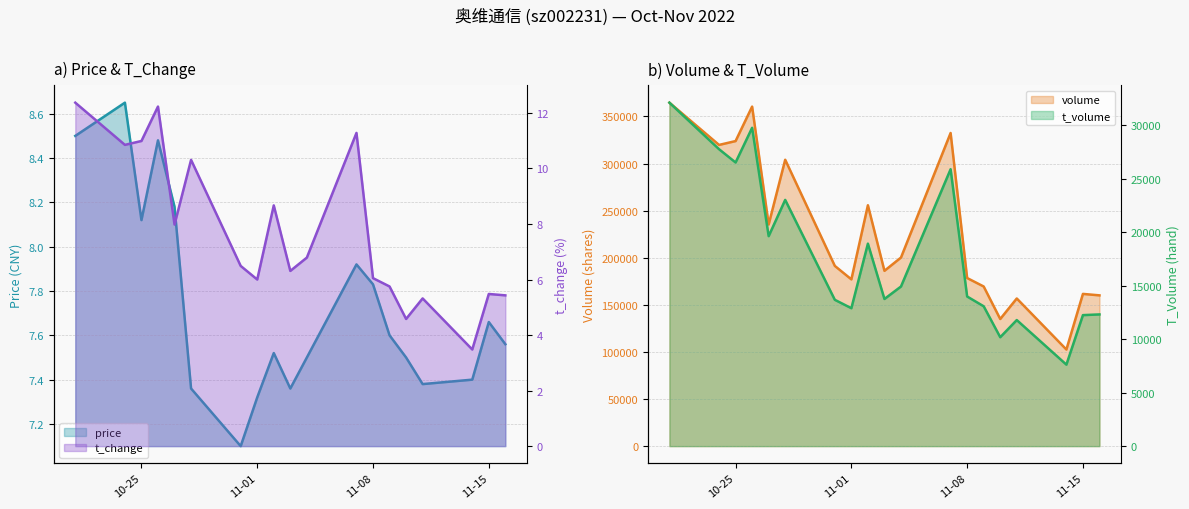

What is the difference between the highest and lowest values at 12?

178450.0